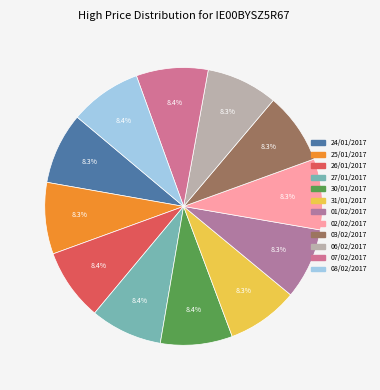

Which category has the smallest portion of the pie?

02/02/2017